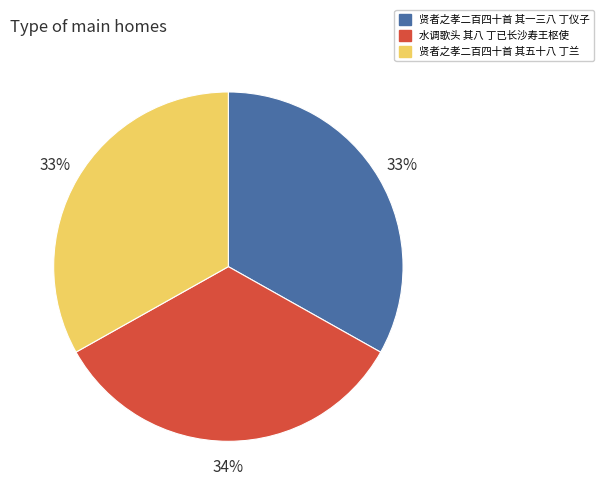

Combined, do 贤者之孝二百四十首 其五十八 丁兰 and 水调歌头 其八 丁已长沙寿王枢使 account for over 50%?

Yes